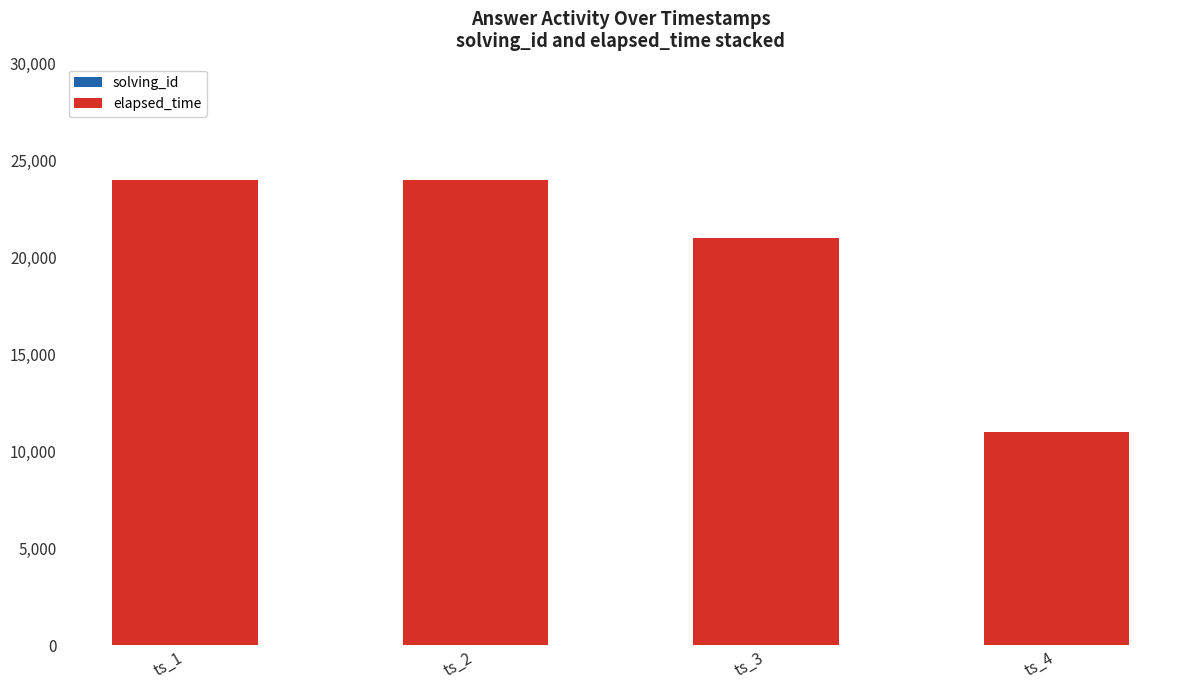

Are the bars grouped side by side (vs. stacked)?

No